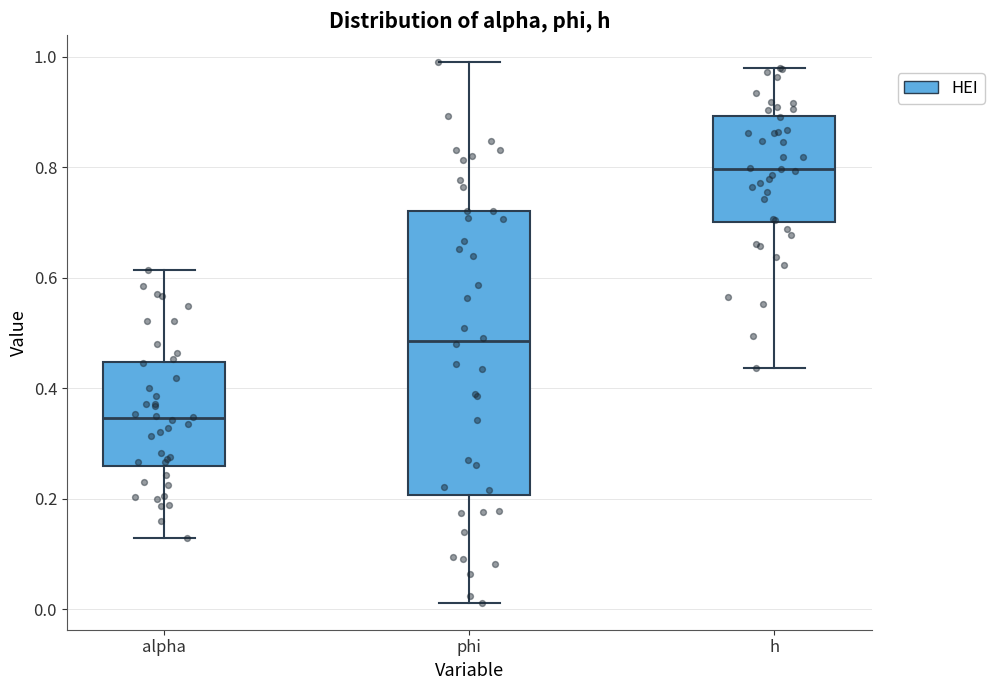

Reading left to right, transcribe this box plot: for each box, give where its median line is, the range the box spans, and where its two whiskers end, as read against the y-axis. The values are not printed on the chart, so give them approximately, as read against the axis.

alpha: median 0.34, box 0.26 to 0.44, whiskers 0.12 to 0.62
phi: median 0.48, box 0.20 to 0.72, whiskers 0.02 to 1.00
h: median 0.80, box 0.70 to 0.90, whiskers 0.44 to 0.98